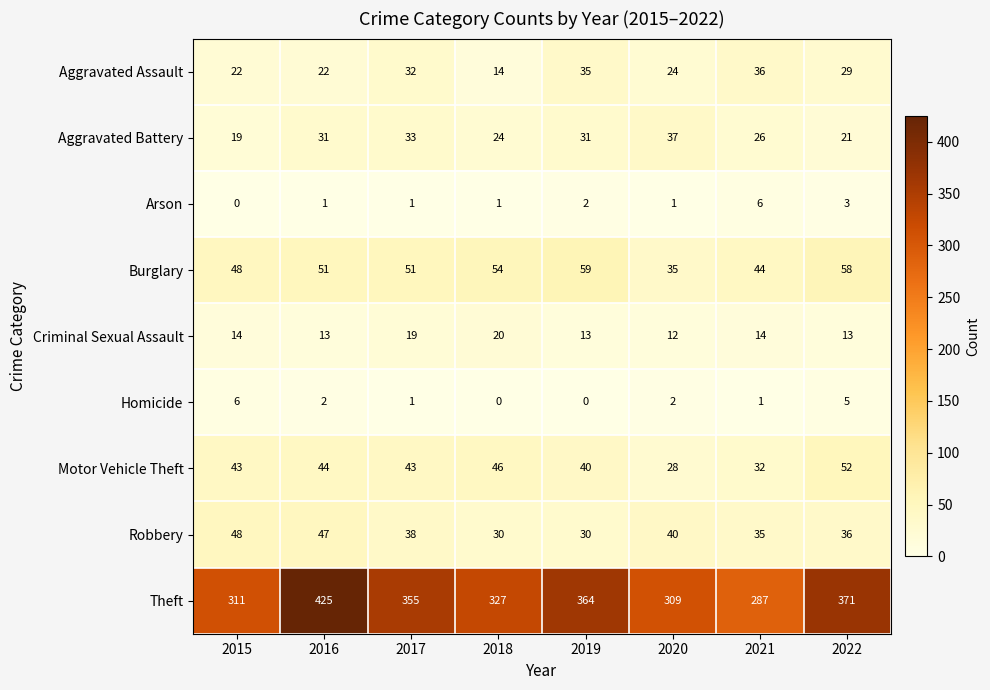

What is the sum of all Aggravated Assault values?

214